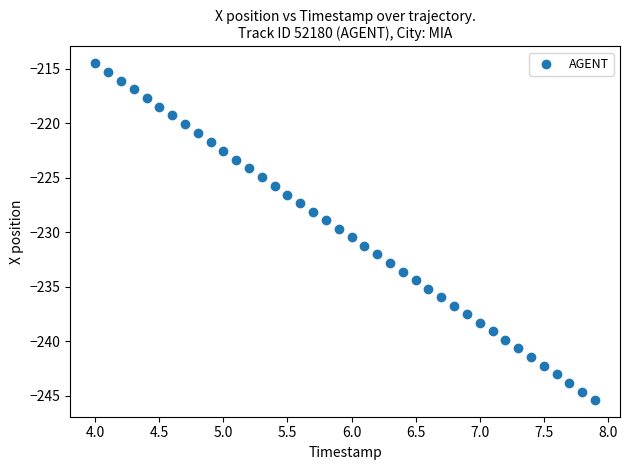

What is the range of Y values (max minus min)?

30.9